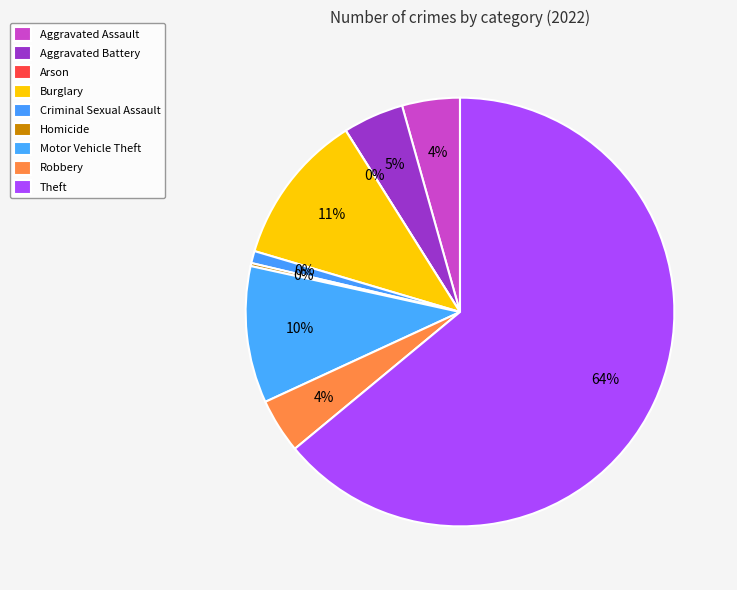

The Aggravated Battery slice represents 5% of the pie. True or false?

True